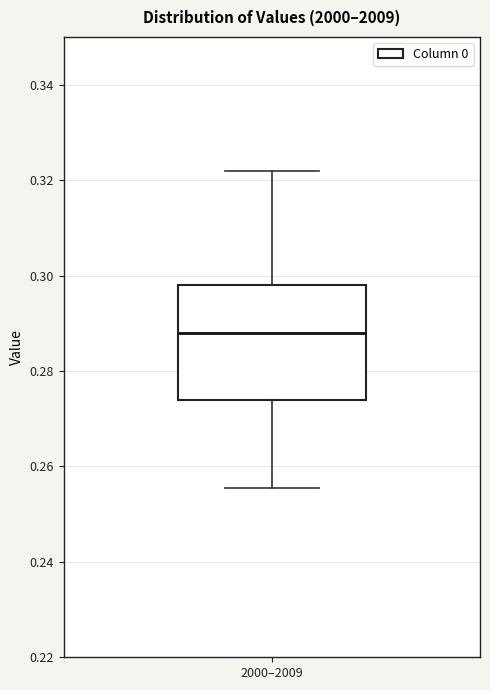

Where is the lower edge of the box for 2000–2009 on the y-axis? The values are not printed on the chart, so give them approximately, as read against the axis.

0.274